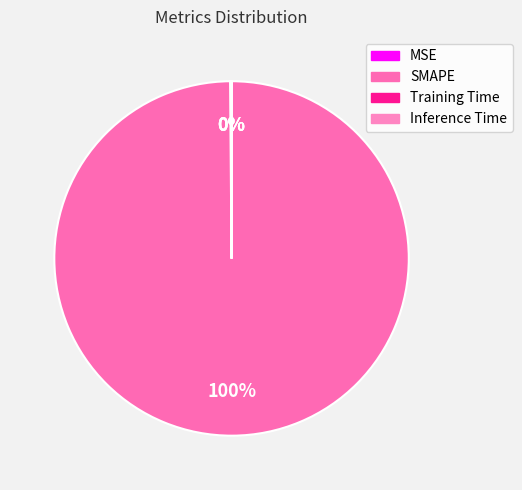

To the nearest percent, what is the difference between the largest and smallest slice percentages?

100%